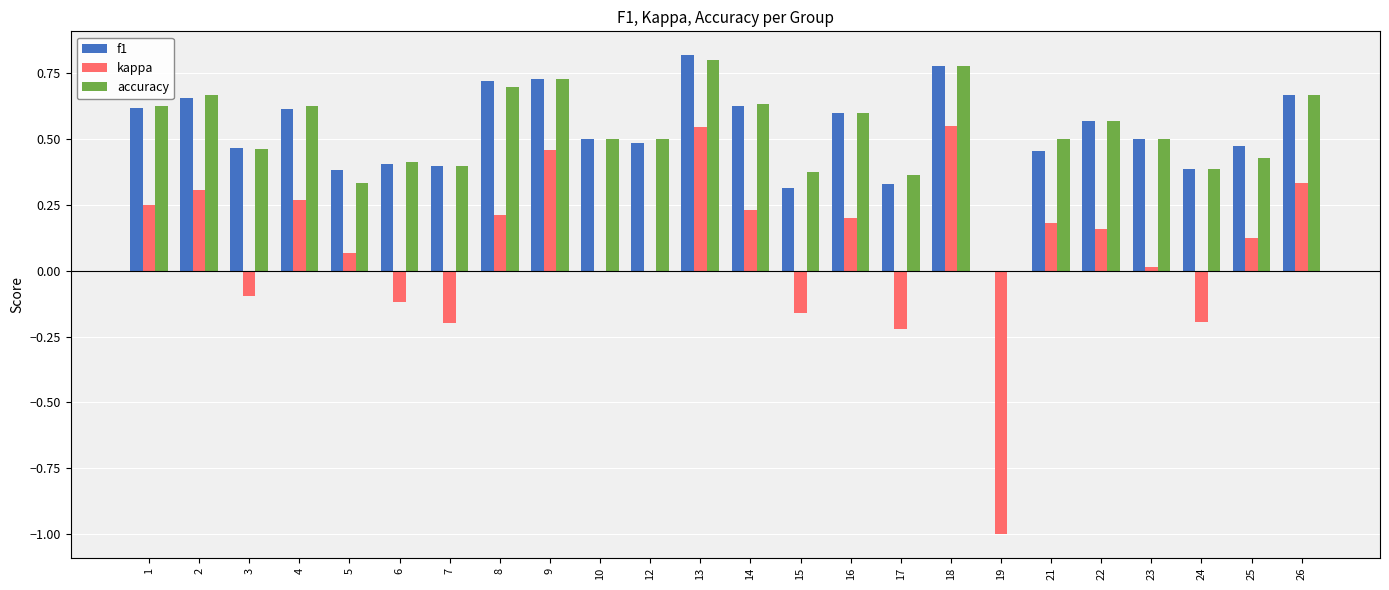

What is the sum of all kappa values?

1.9